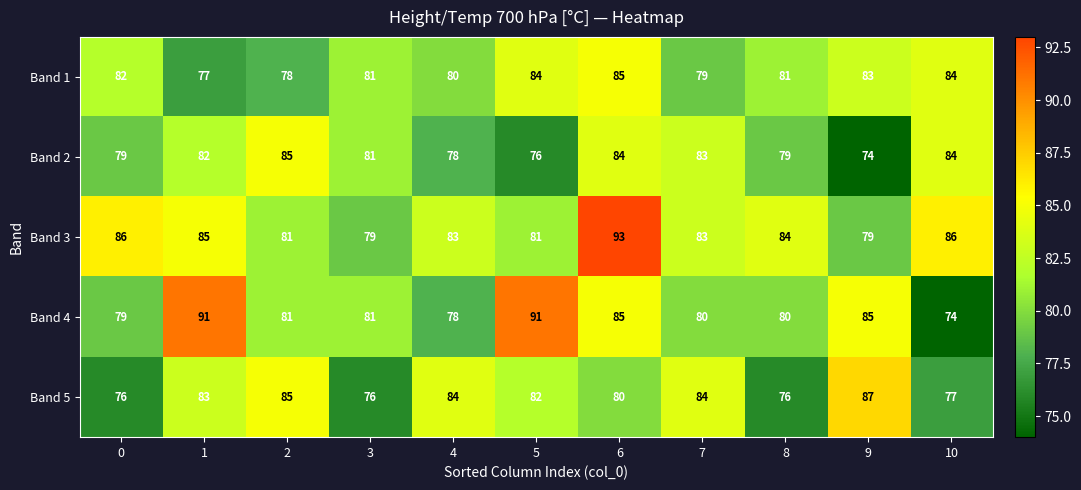

Which series has the widest spread of values?

Band 4